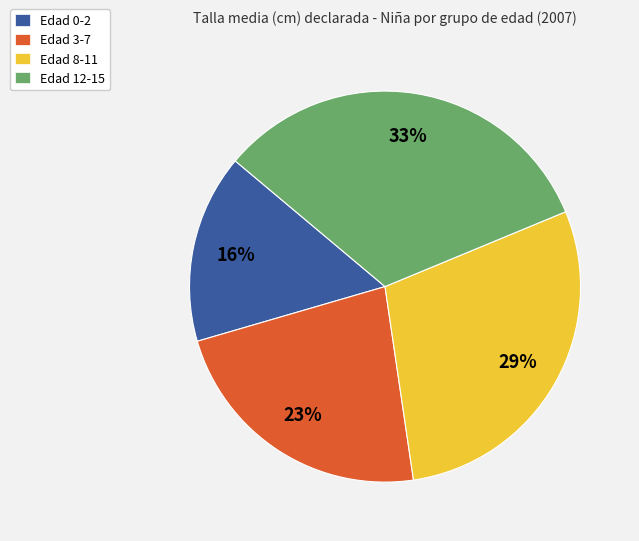

Is the sum of Edad 12-15 and Edad 8-11 greater than half?

Yes